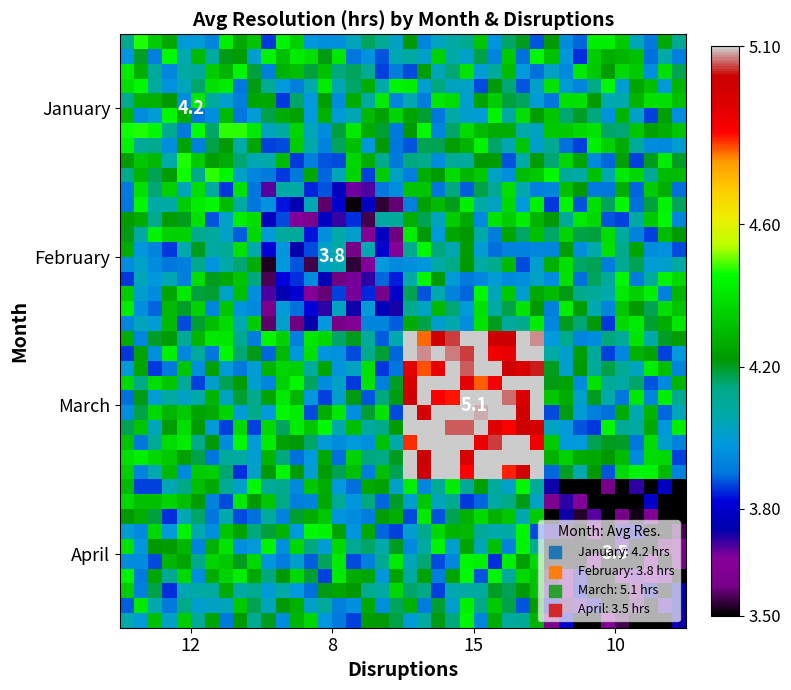

What is the smallest value displayed?

3.5